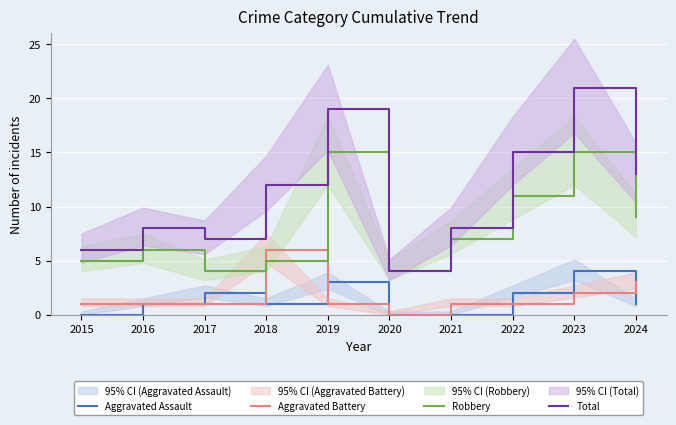

What is the spread (max minus min) of values at 2024?

12